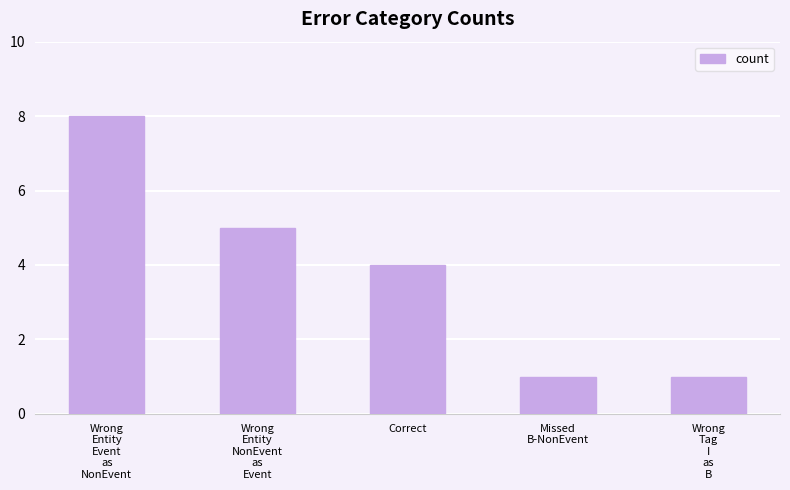

What is the change in value from Wrong
Entity
Event
as
NonEvent to Wrong
Entity
NonEvent
as
Event?

-3